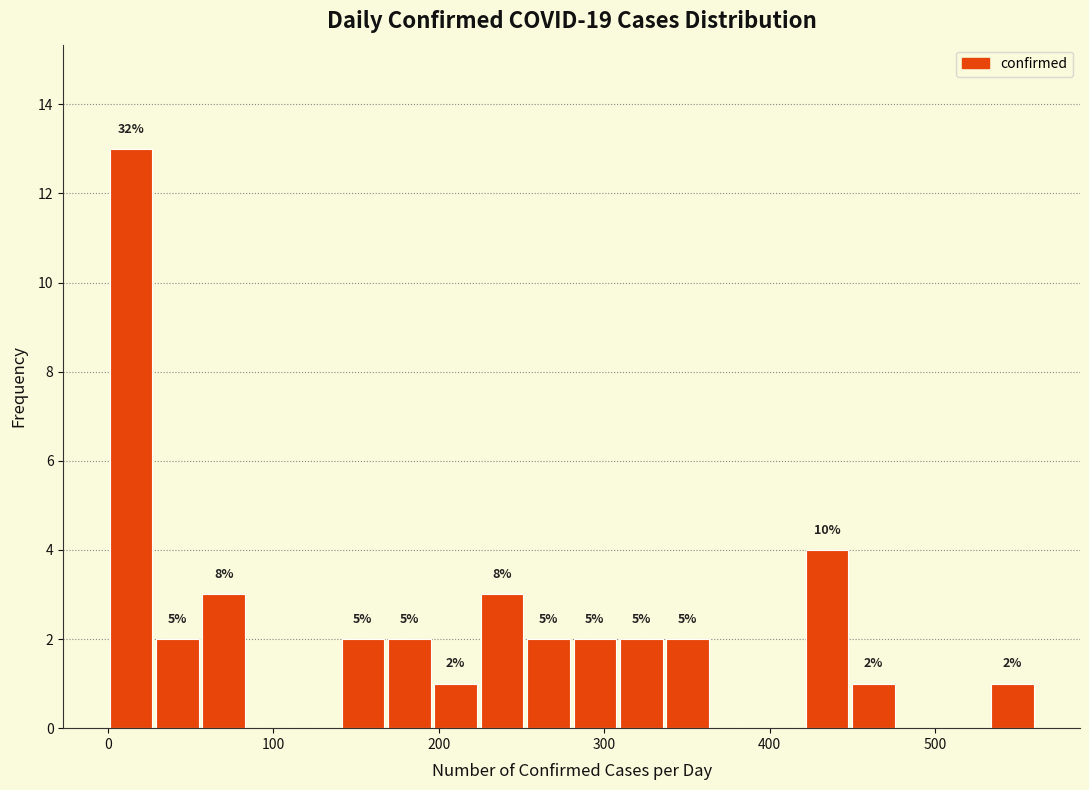

Around what value on the x-axis is the tallest bar? Give the approximate position of its centre, as read against the axis.

10